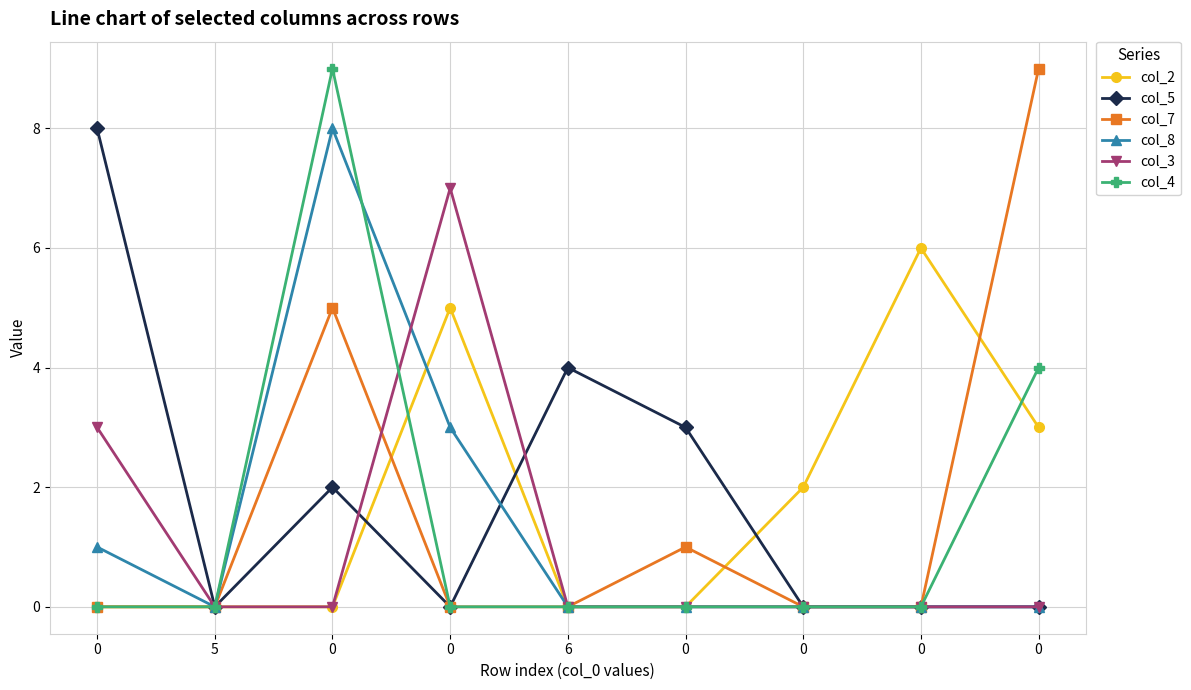

Which series ends up on top after the final intersection of col_4 and col_3?

col_3